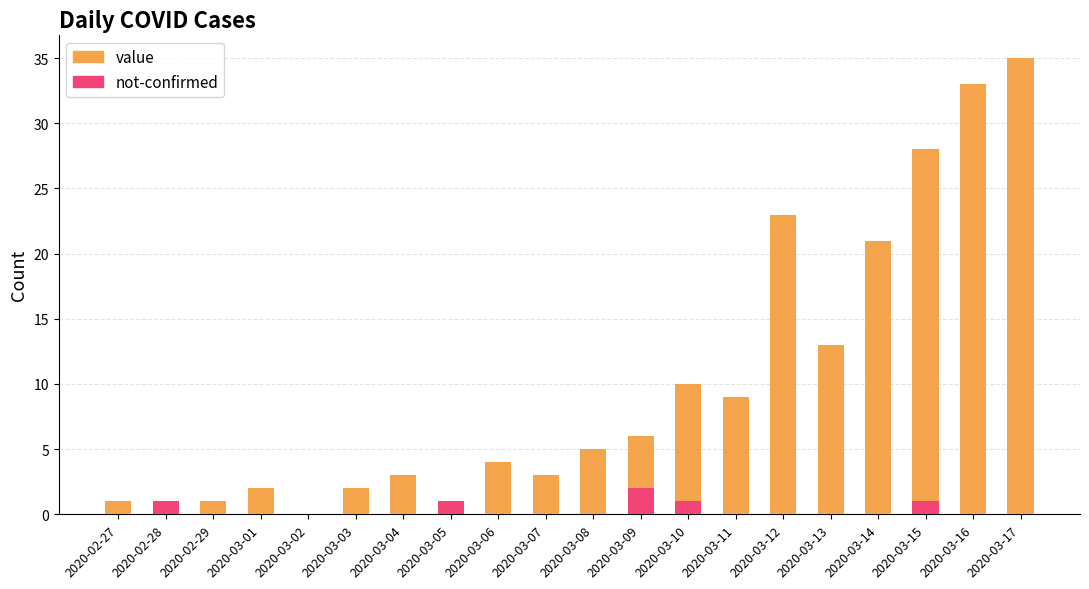

What is the value of the not-confirmed bar at the 8th from the left?

1